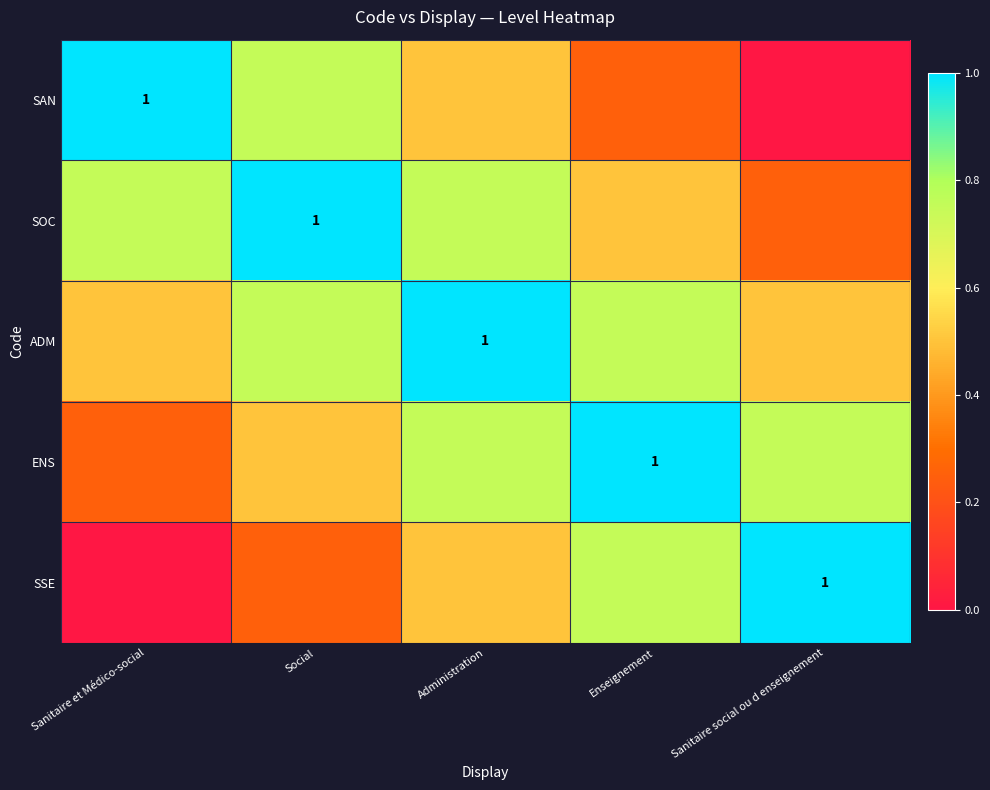

True or false: SAN has a value of 0.5 at Administration.

True